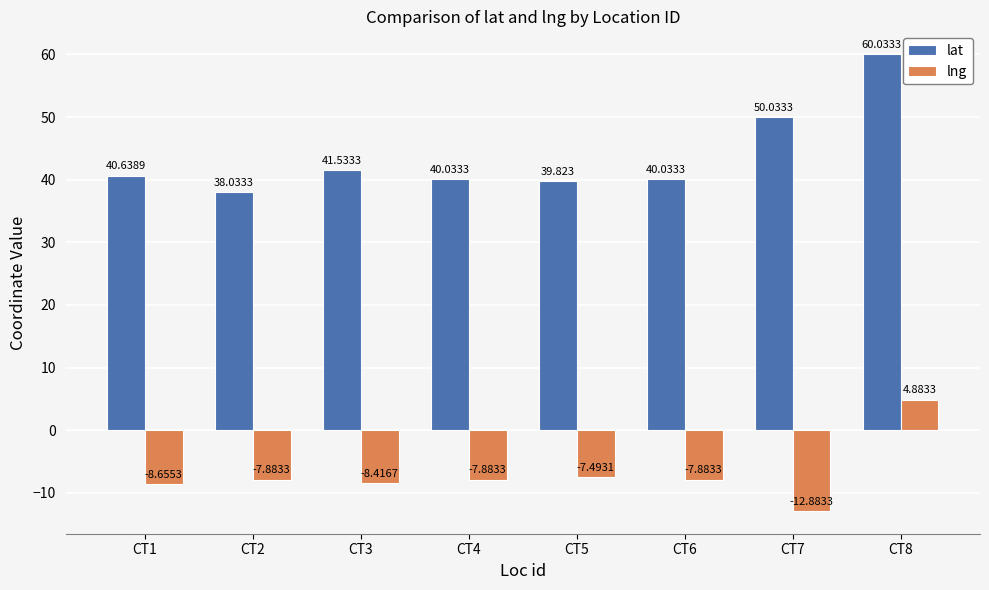

Which series has the largest total across all categories?

lat